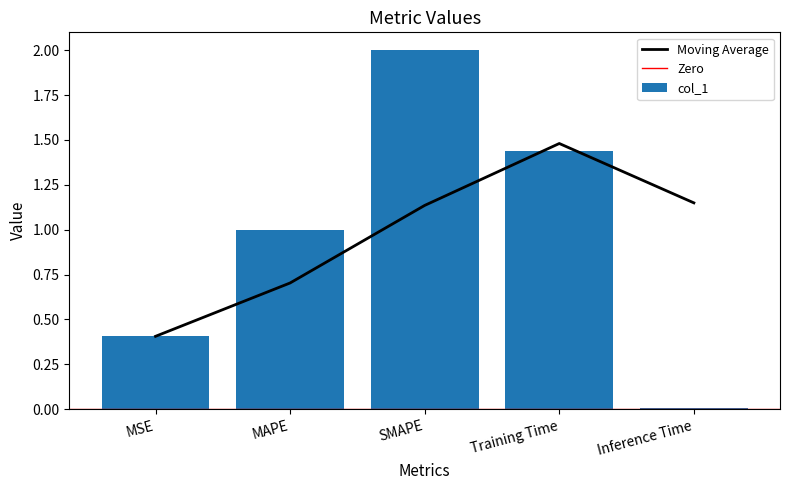

Does the chart contain any negative values?

No